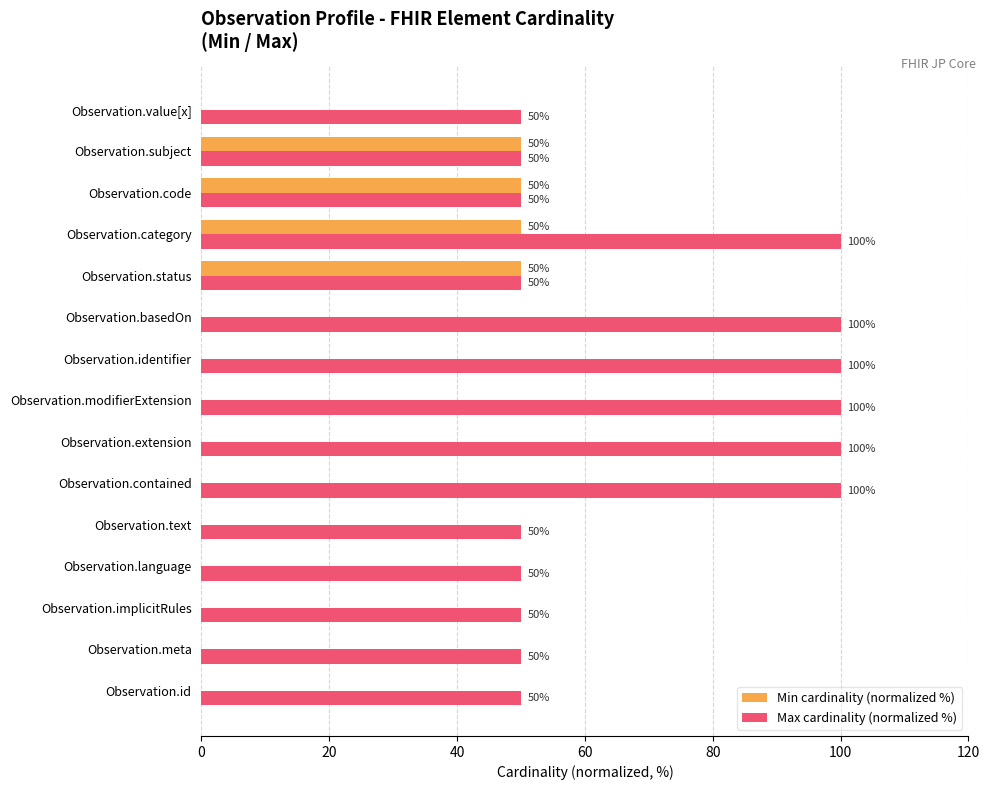

Which series changed the most between Observation.extension and Observation.category?

Min cardinality (normalized %)